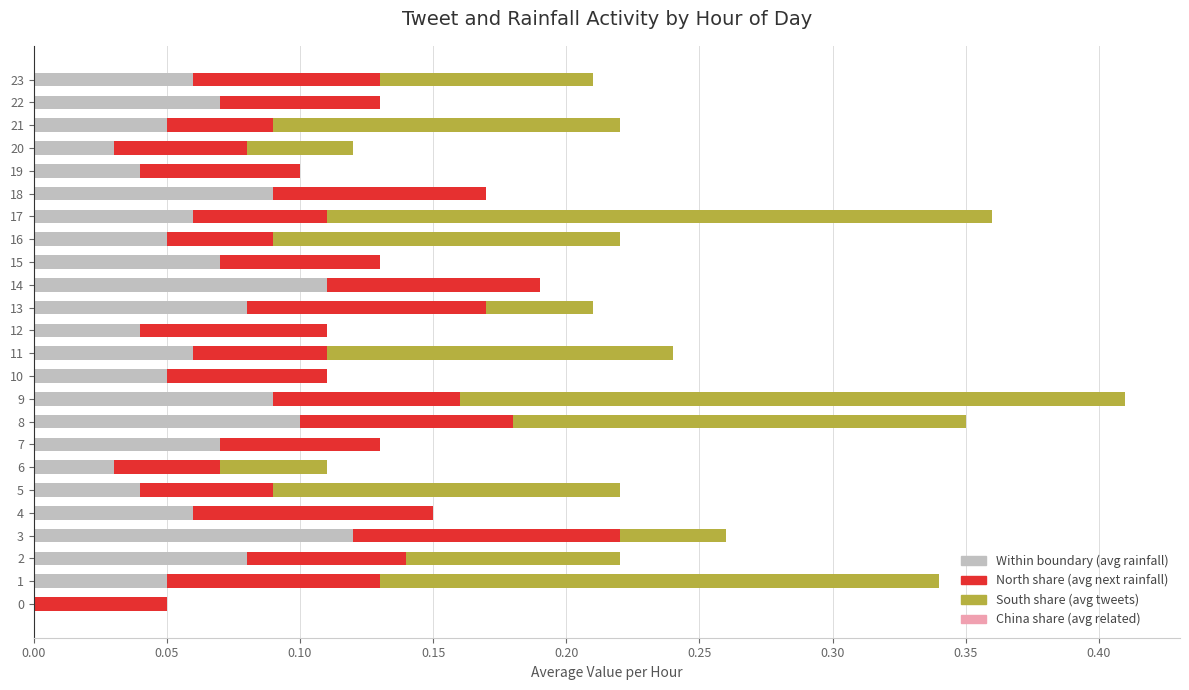

At which label does Within boundary (avg rainfall) reach its peak?

3